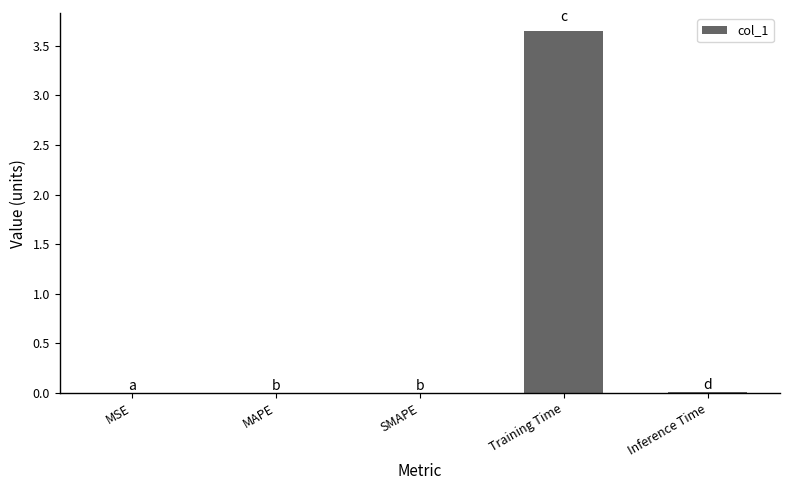

What is the sum of all values?

3.7